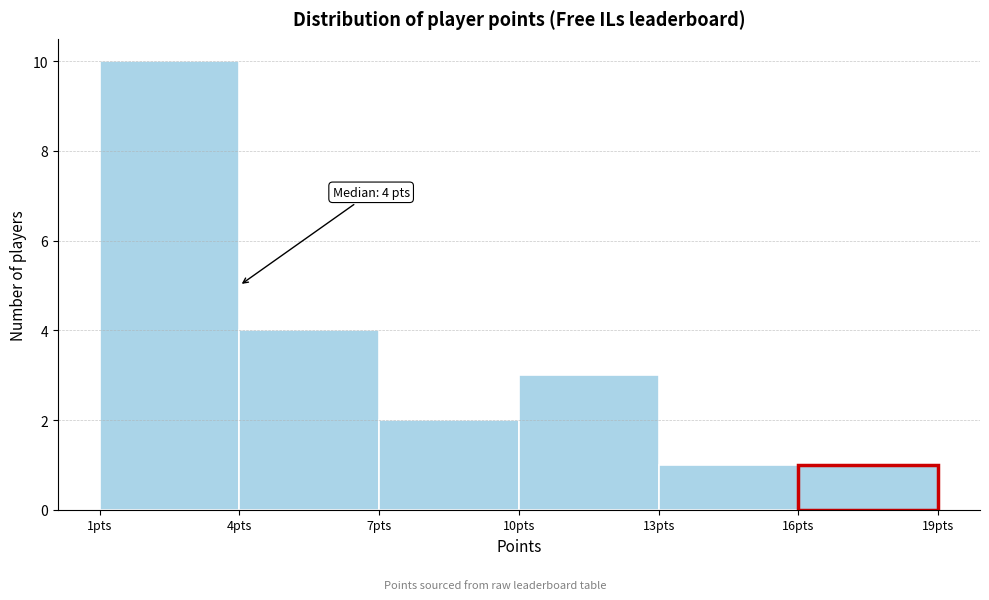

Over which range of the x-axis is the bar tallest?

1 to 4